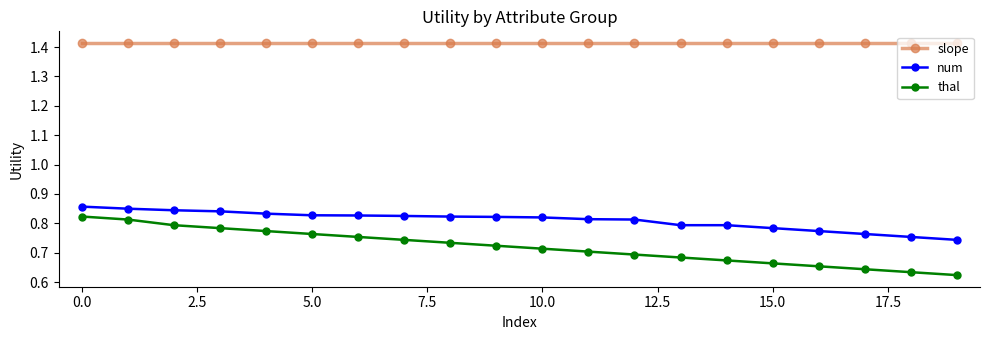

True or false: slope and thal cross at least once.

False